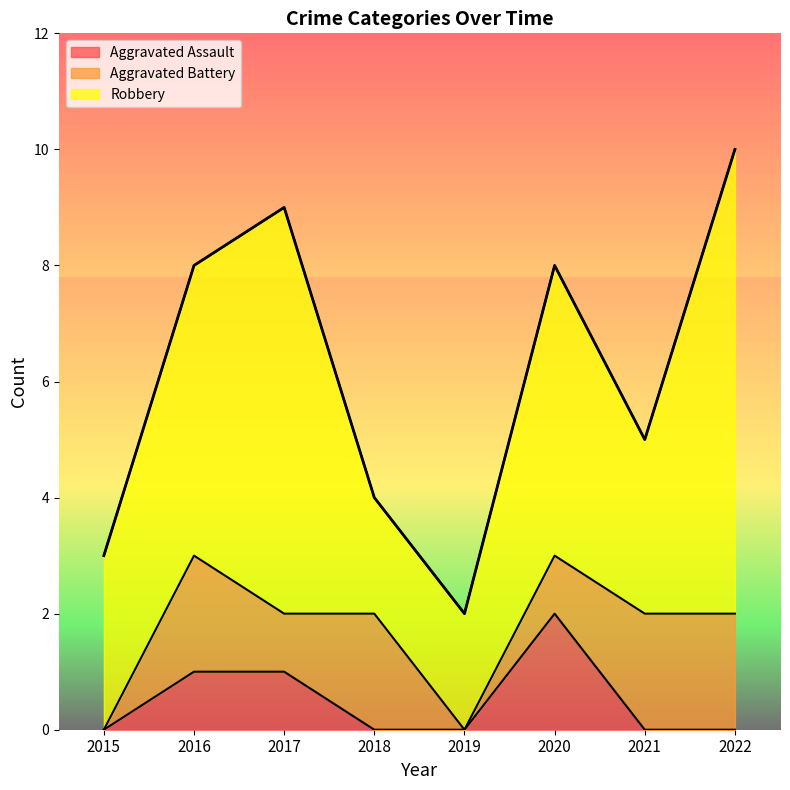

What is the sum of all Aggravated Assault values?

4